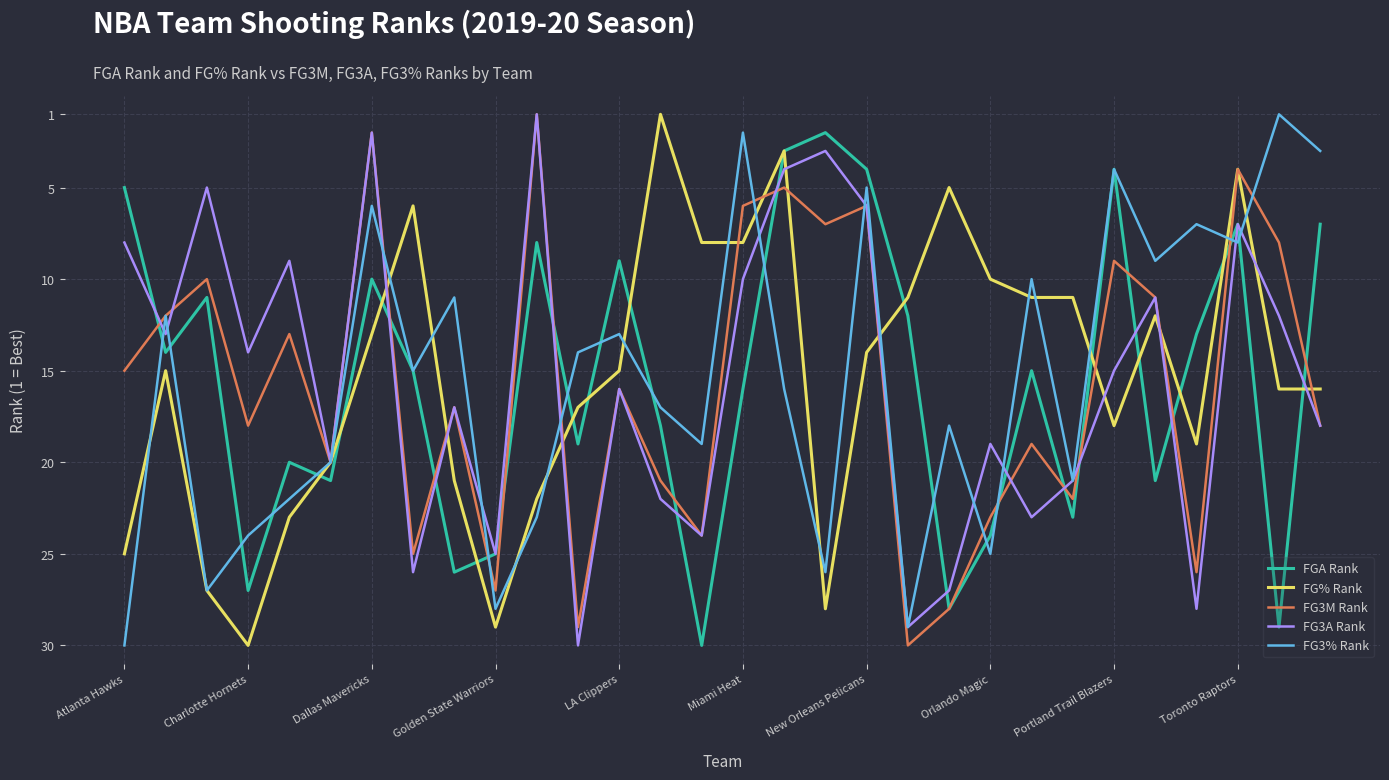

True or false: FG3A Rank has more than 0 interior local peaks.

True